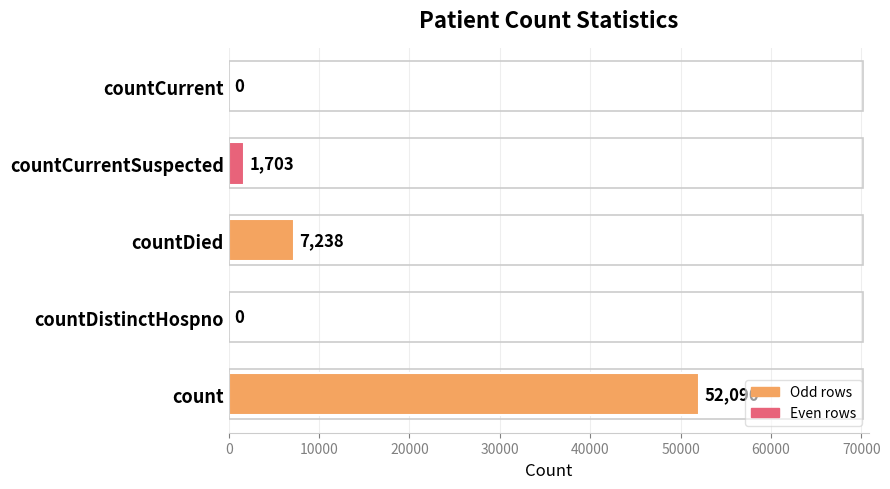

How many data points does each series have?

5